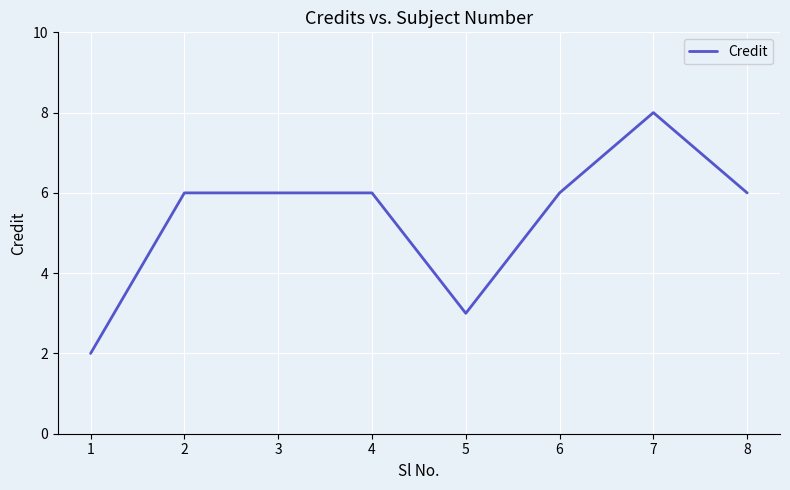

True or false: there are more than 0 points higher than both neighbors.

True